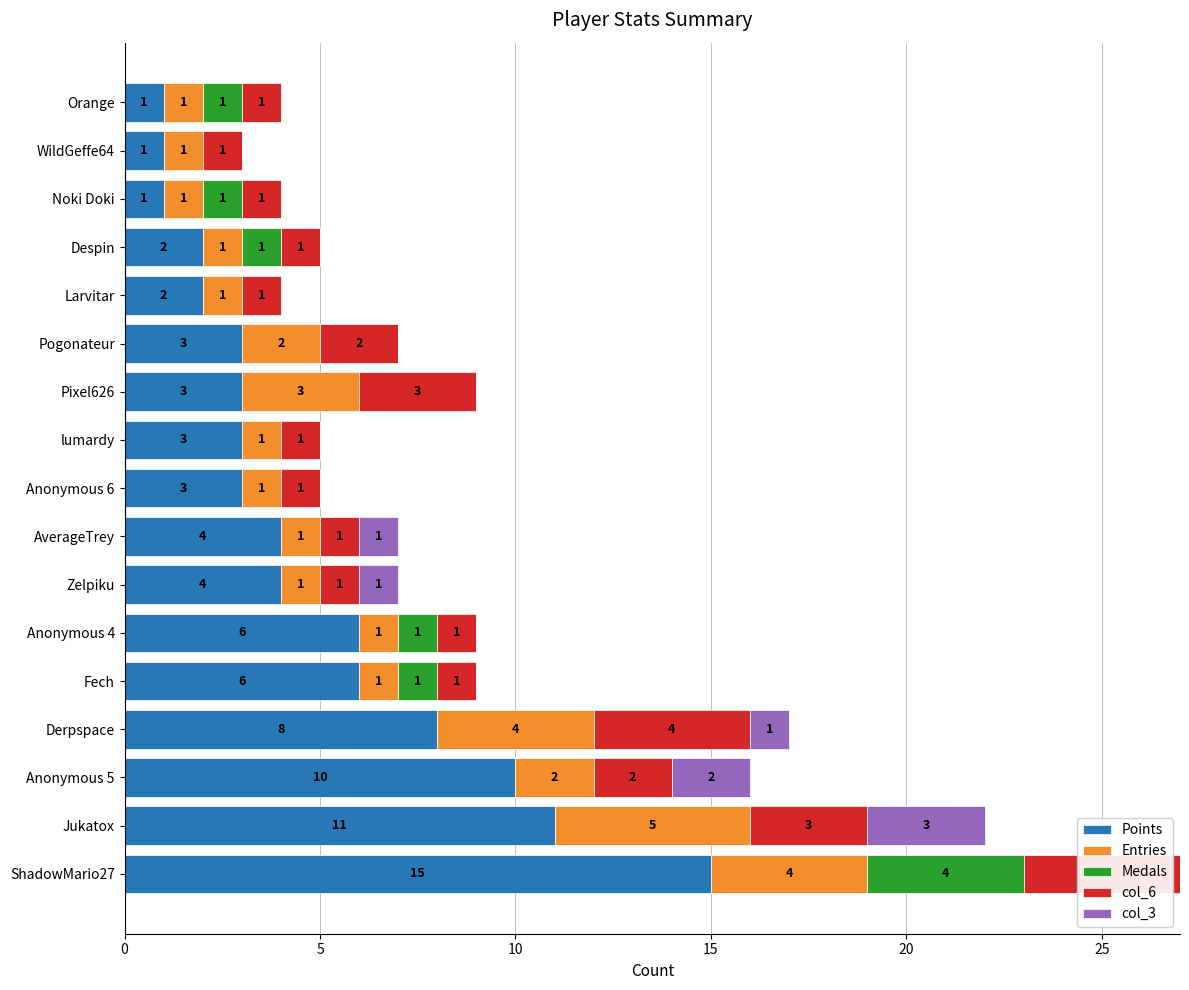

At which category is the sum across all series the highest?

ShadowMario27